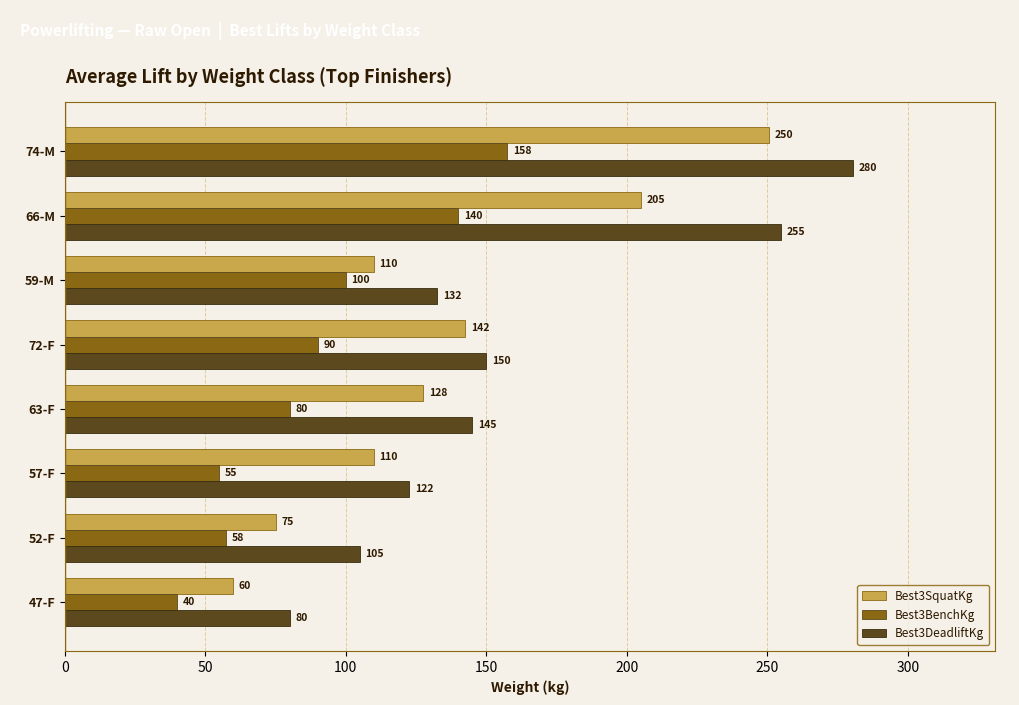

What is the total value across all series at 47-F?

180.0